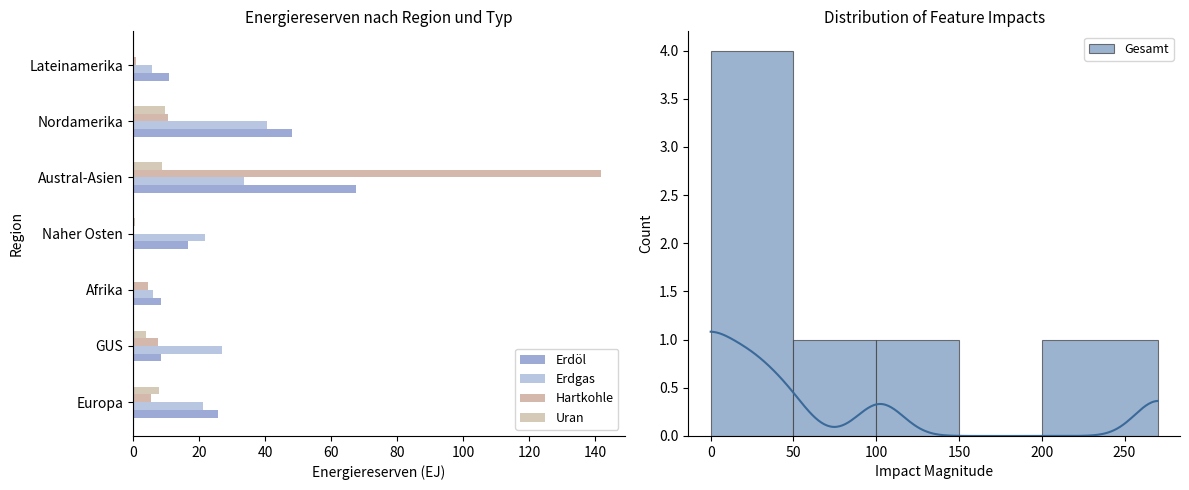

What is the difference between the highest and lowest values at Naher Osten?

21.6